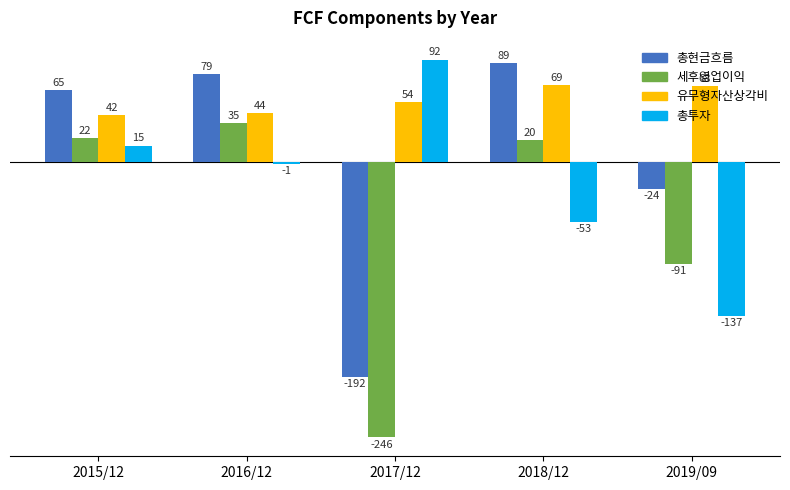

Reading left to right, transcribe all the data shown in this chart.

총현금흐름: 65	79	-192	89	-24
세후영업이익: 22	35	-246	20	-91
유무형자산상각비: 42	44	54	69	68
총투자: 15	-1	92	-53	-137